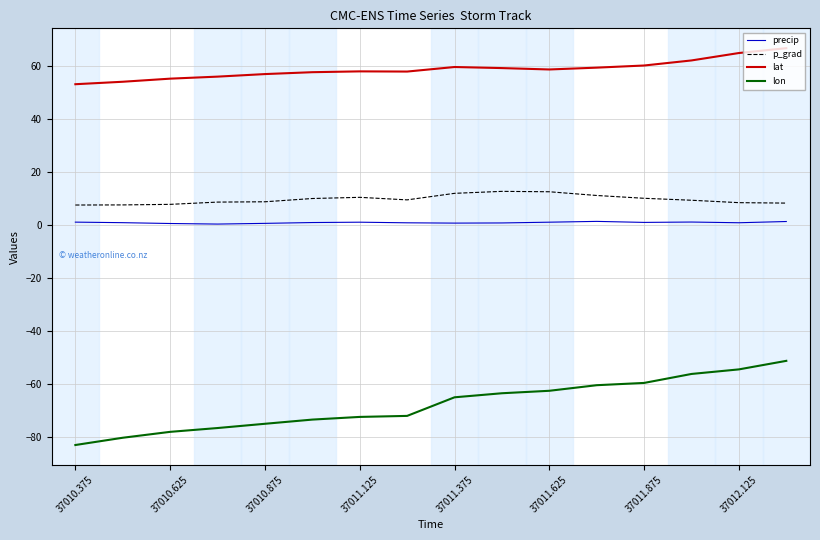

True or false: precip and p_grad cross at least once.

False